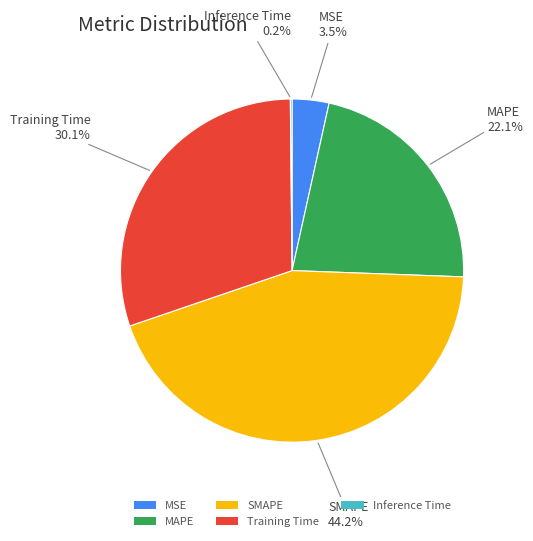

Which slice is the largest?

SMAPE